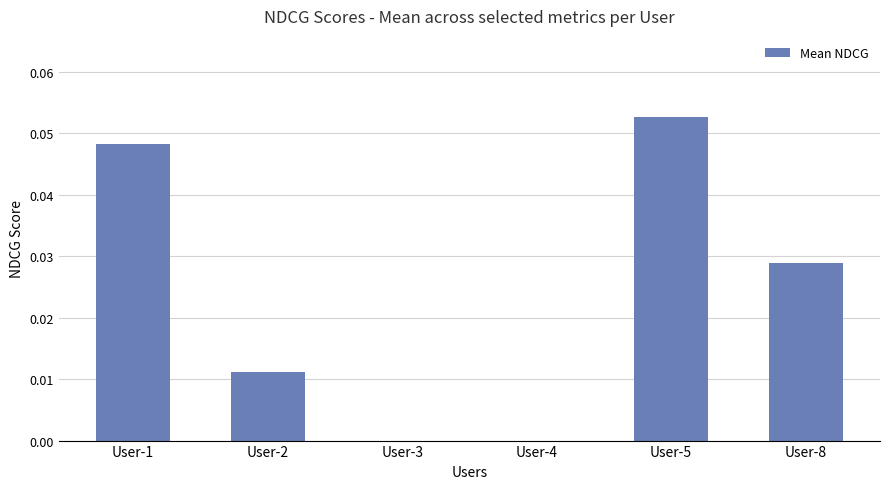

How many data points does each series have?

6